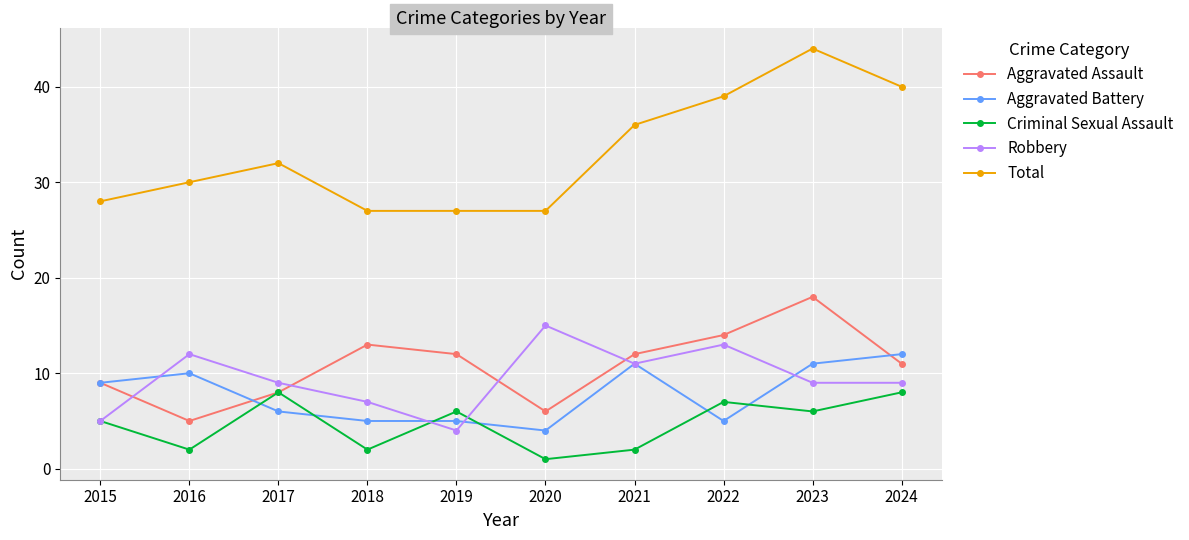

At which category is the sum across all series the highest?

2023